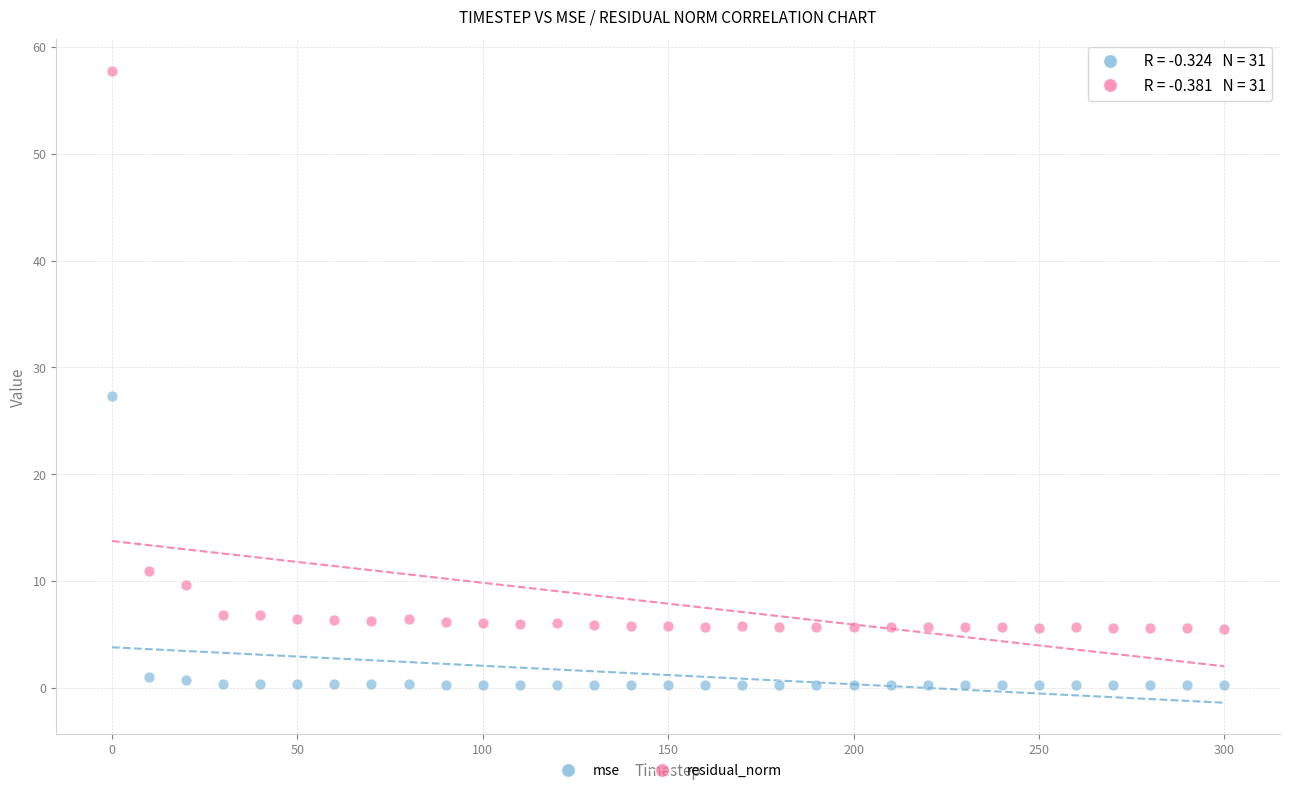

Which series reaches the maximum Y coordinate?

residual_norm